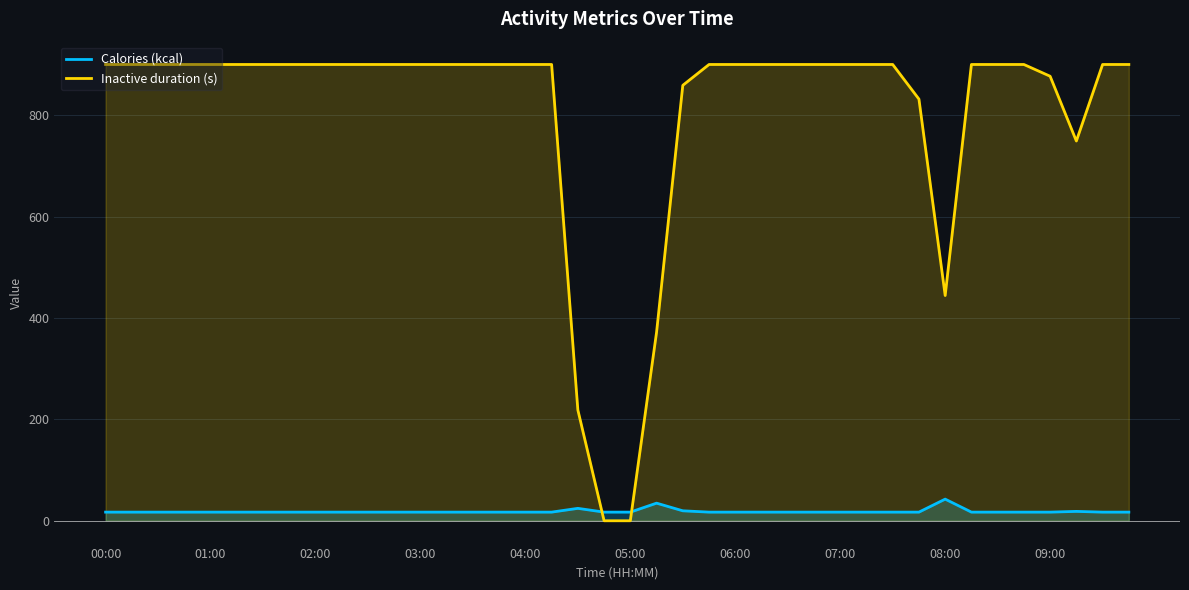

What is the total value across all series at 08:00?

487.0